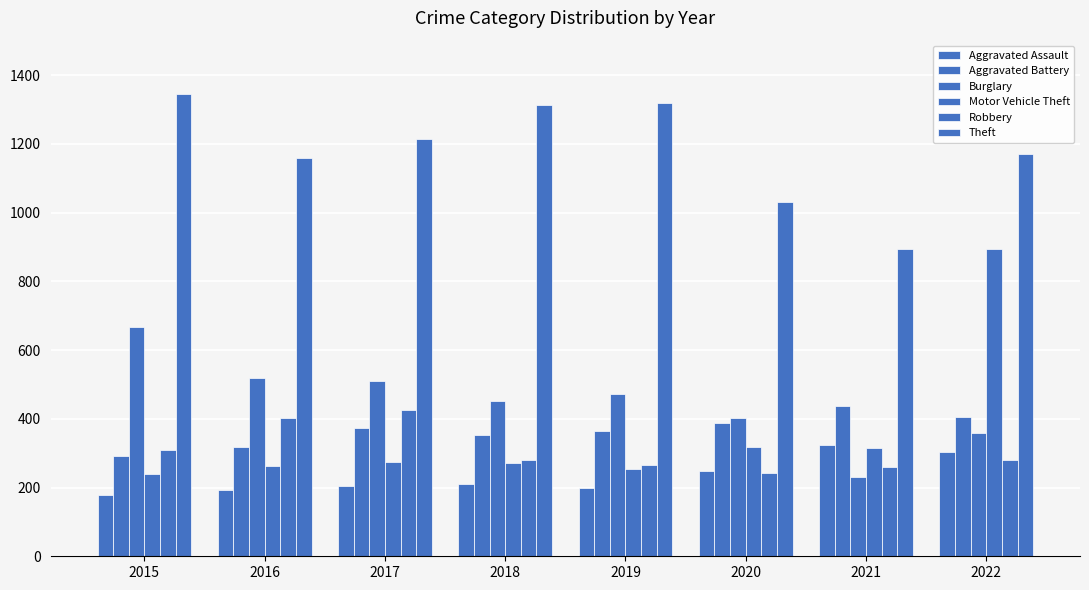

What is the value of the Motor Vehicle Theft bar at the 2nd from the left?

264